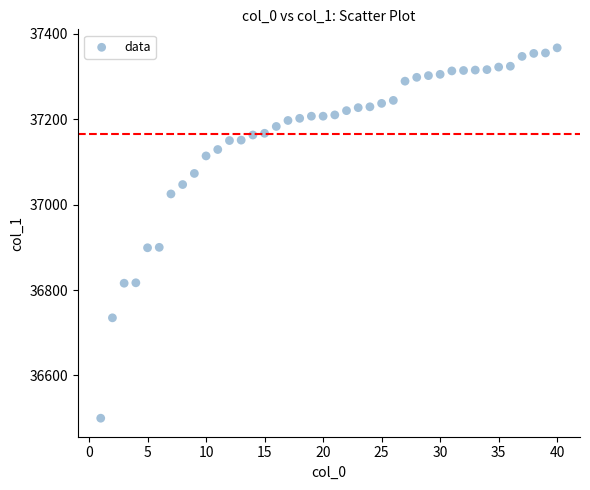

What is the range of Y values (max minus min)?

867